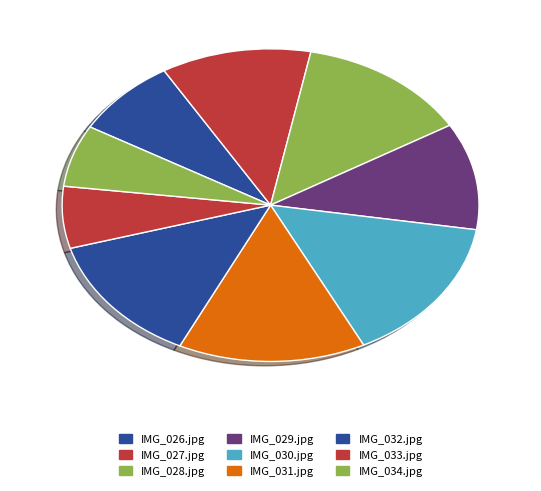

Rank the categories by value from lowest to highest.

IMG_033.jpg, IMG_034.jpg, IMG_026.jpg, IMG_029.jpg, IMG_027.jpg, IMG_028.jpg, IMG_032.jpg, IMG_031.jpg, IMG_030.jpg